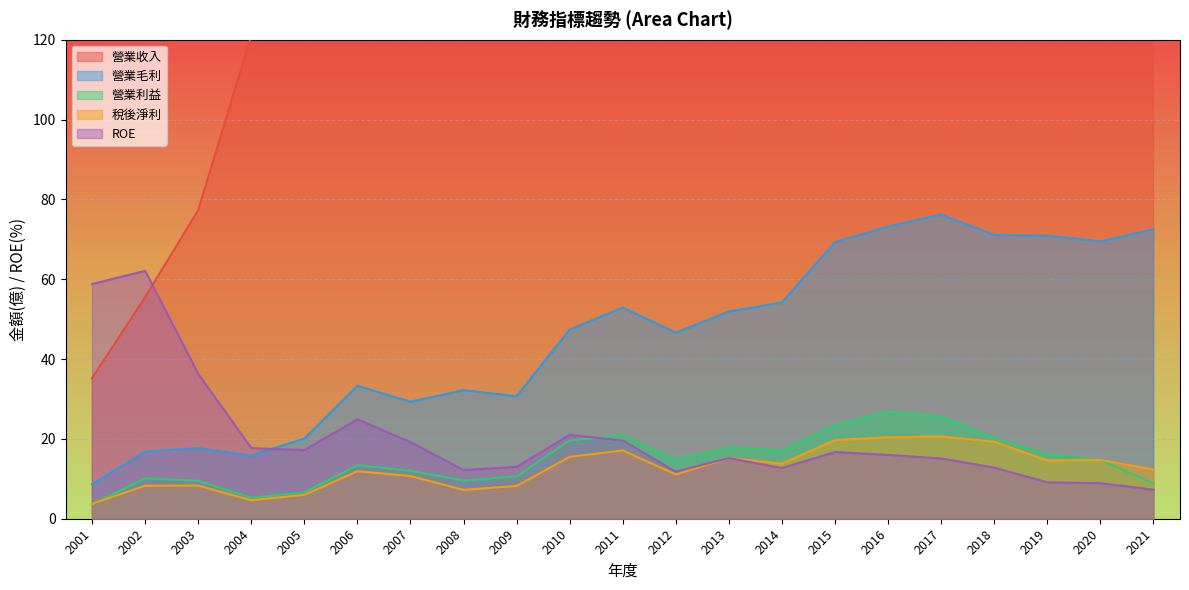

The value of 營業毛利 at 2001 is 8.7. True or false?

True